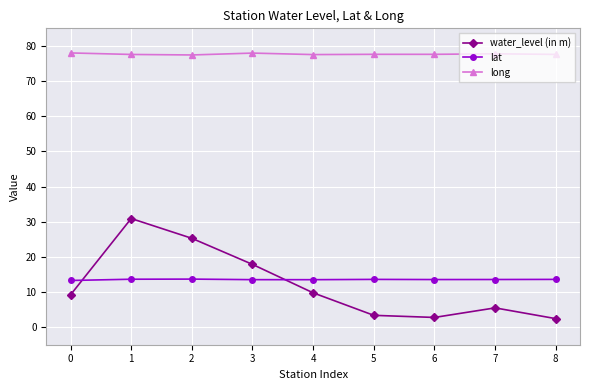

Read the lat value at 6.

13.5